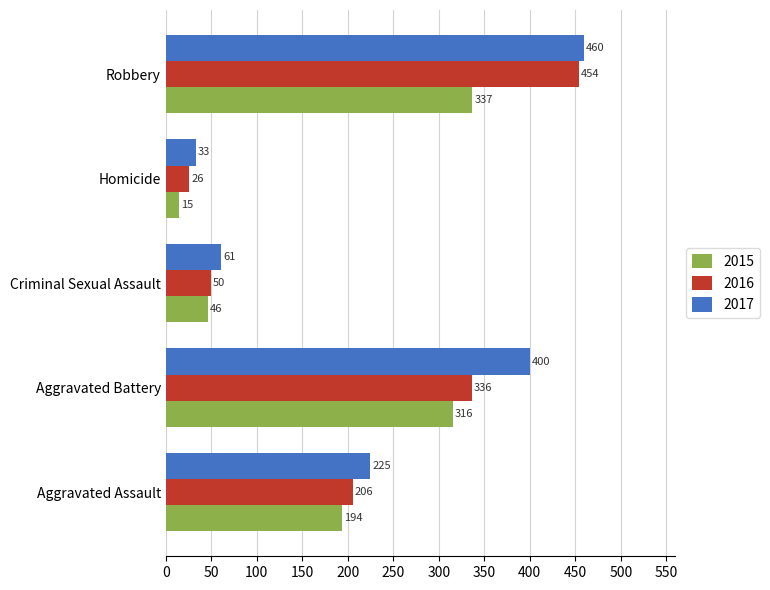

At which label is 2017 closest to 246?

Aggravated Assault